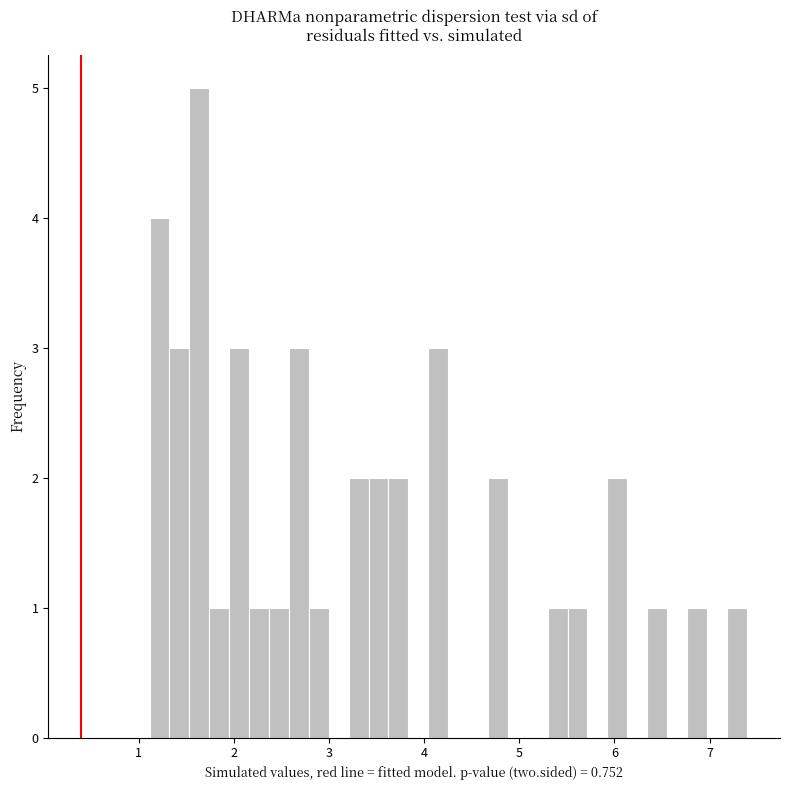

Read against the x-axis, roughly where is the centre of the tallest bar?

1.6